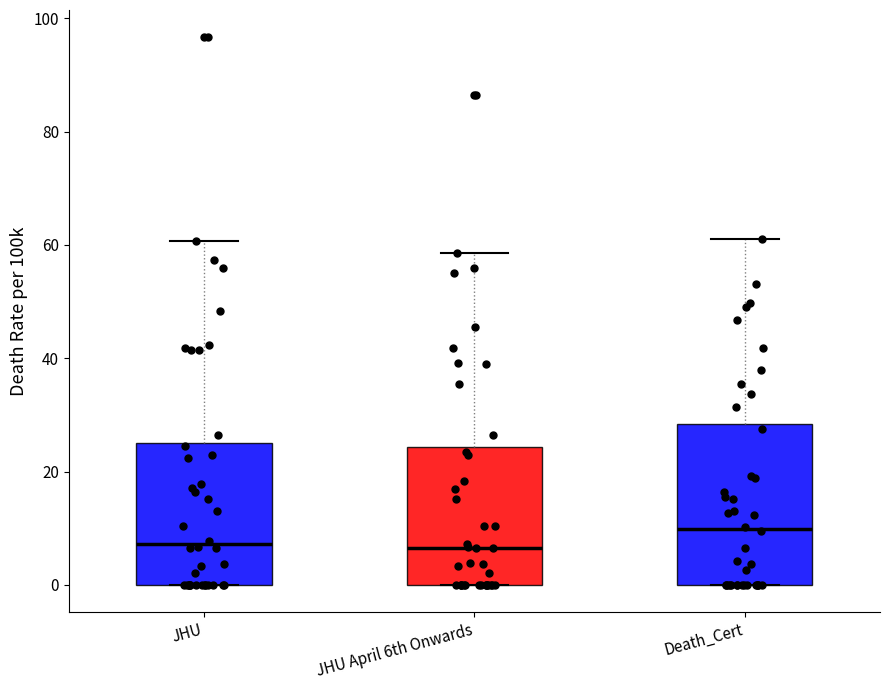

Which box has the highest median line?

Death_Cert